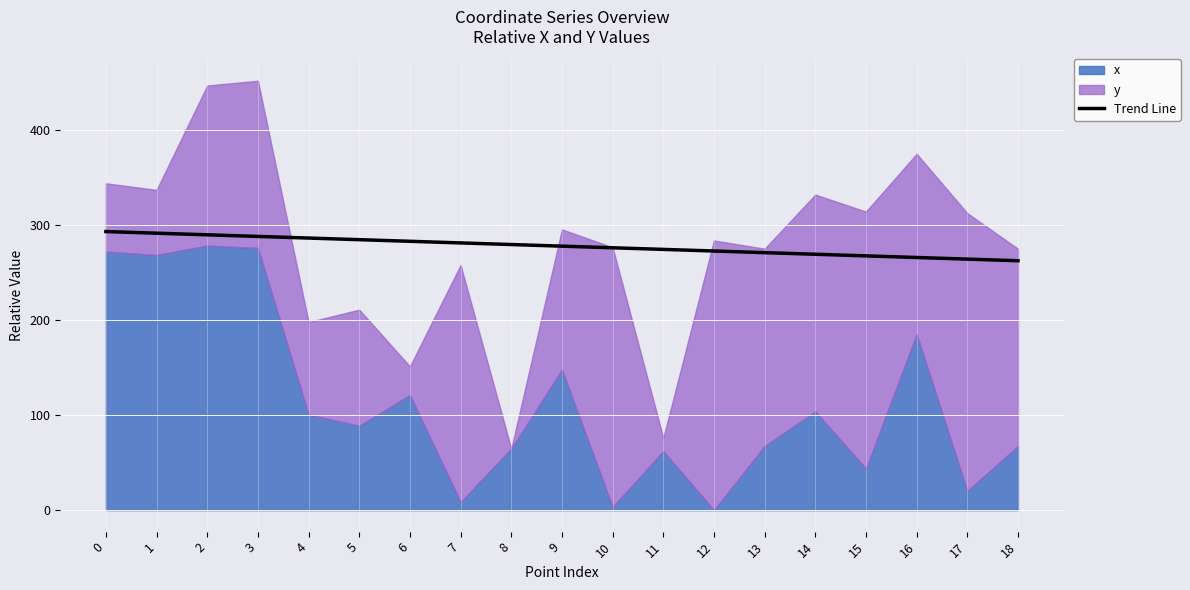

How many lines are shown in the chart?

1